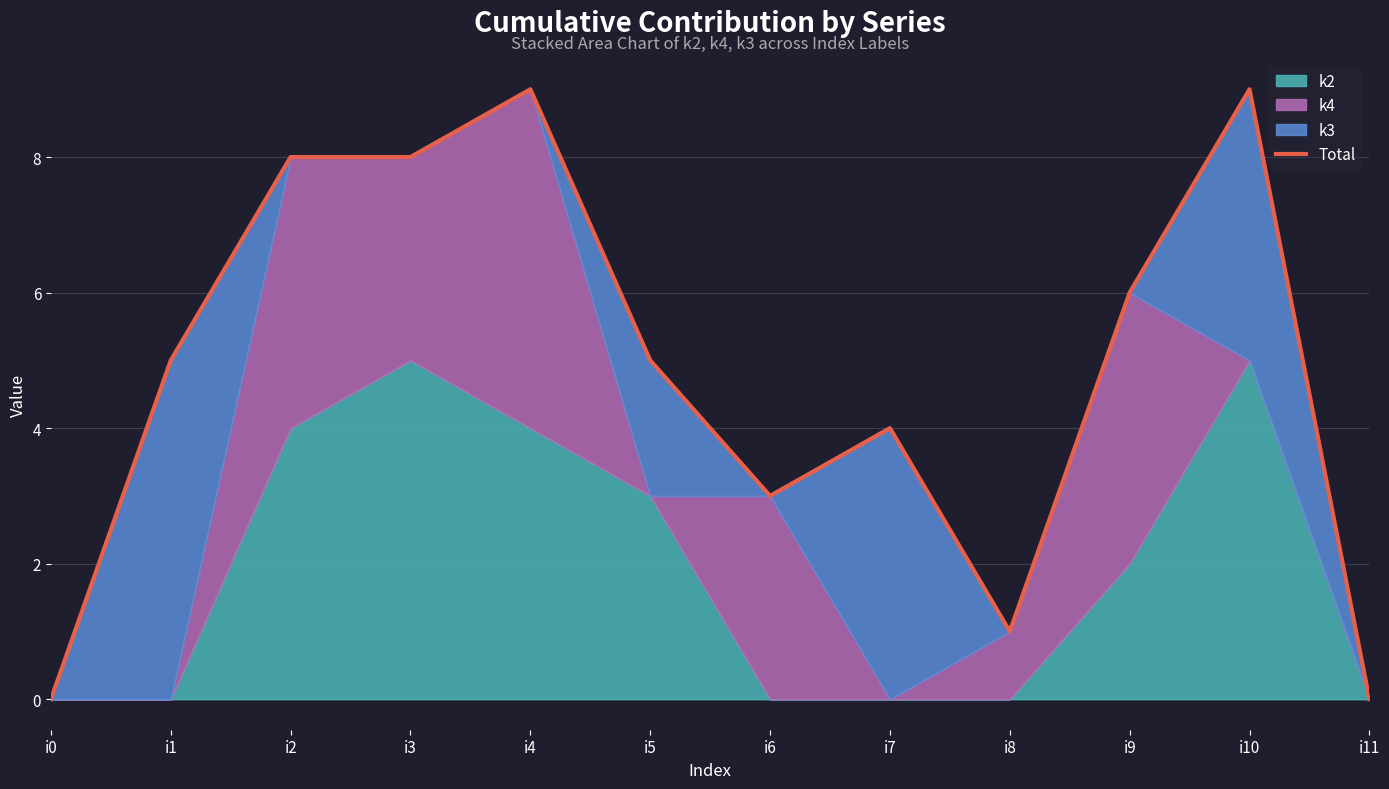

How many lines are shown in the chart?

1